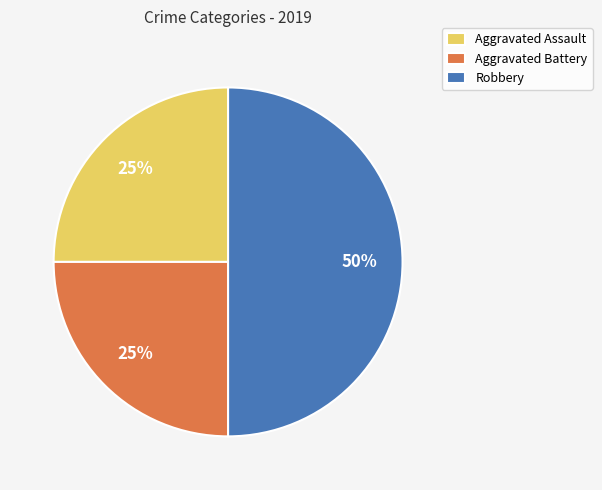

The Robbery slice represents 63% of the pie. True or false?

False